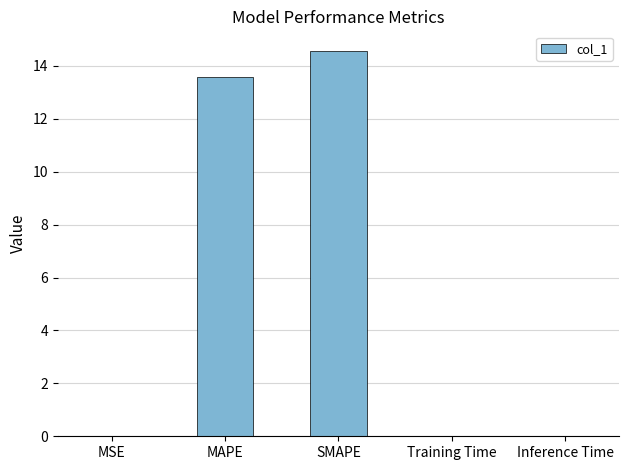

What is the sum of all values?

28.2